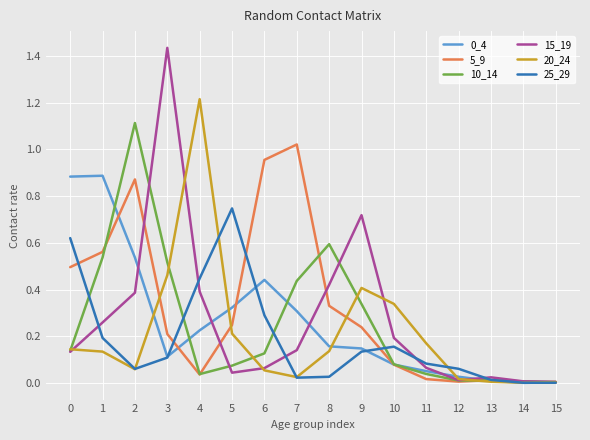

Is it true that 20_24 equals 0.0 at 14?

True